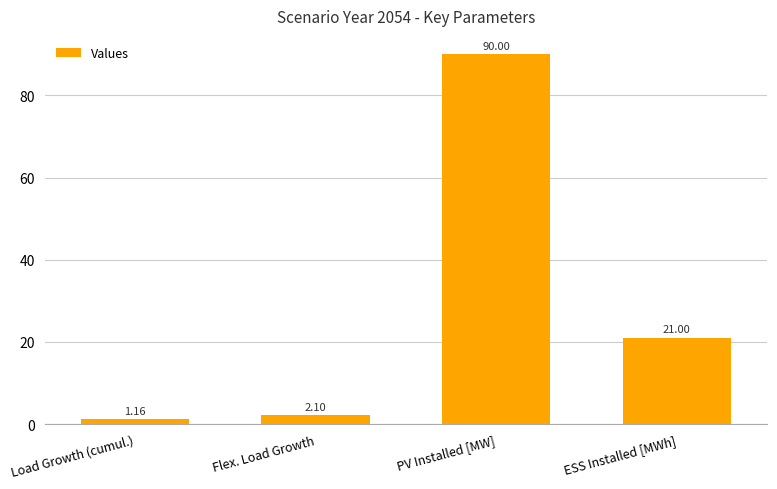

What is the average value?

28.6